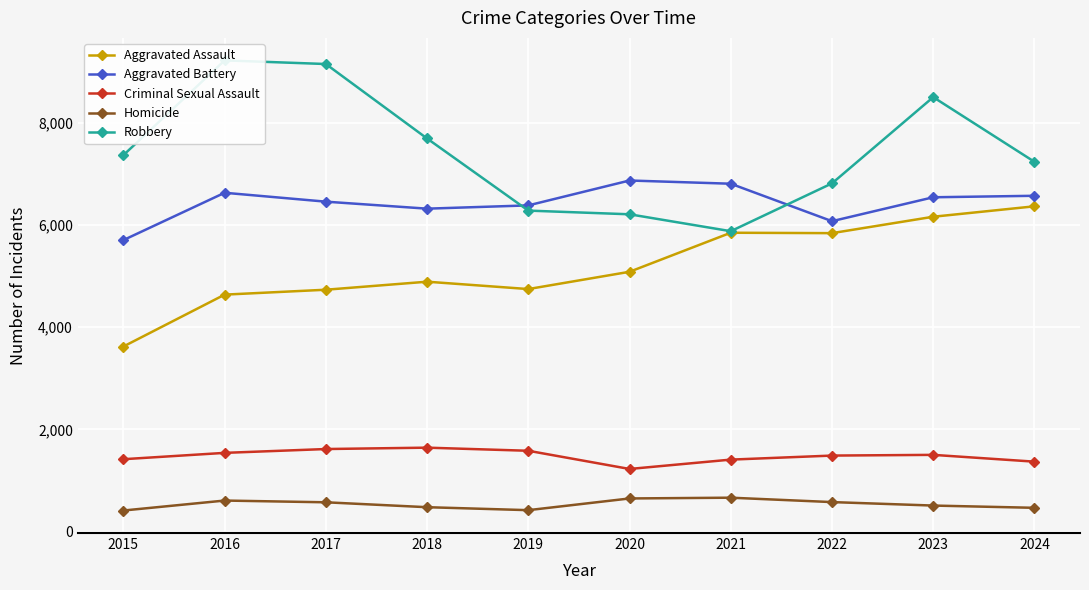

What is the difference between the Homicide values at 2023 and 2021?

154